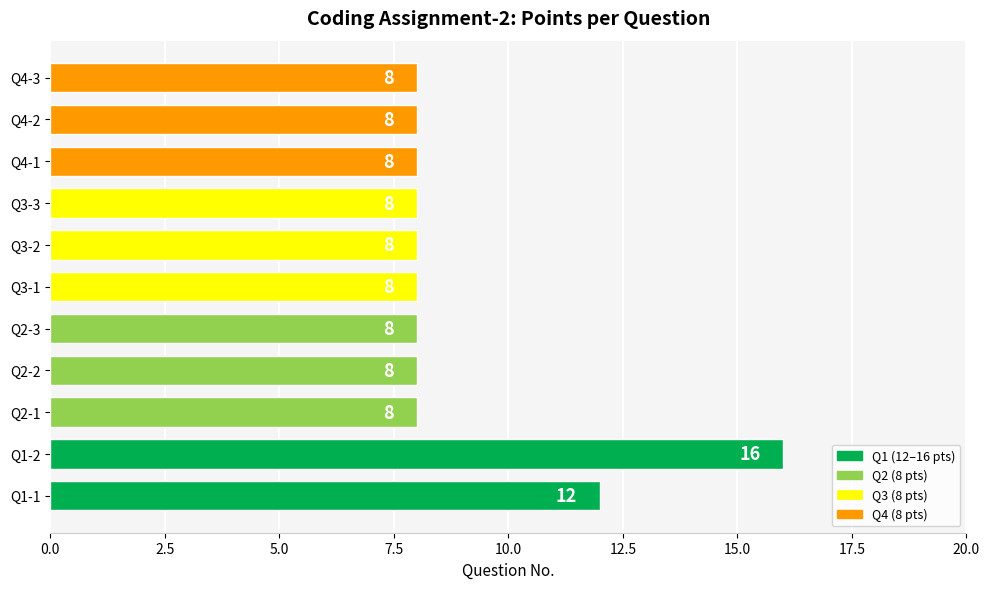

What is the average value?

9